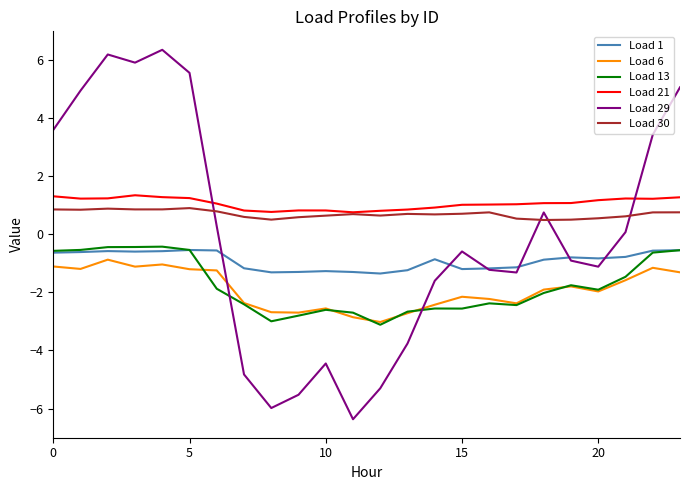

List the series in order of their peak value, lowest first.

Load 6, Load 1, Load 13, Load 30, Load 21, Load 29